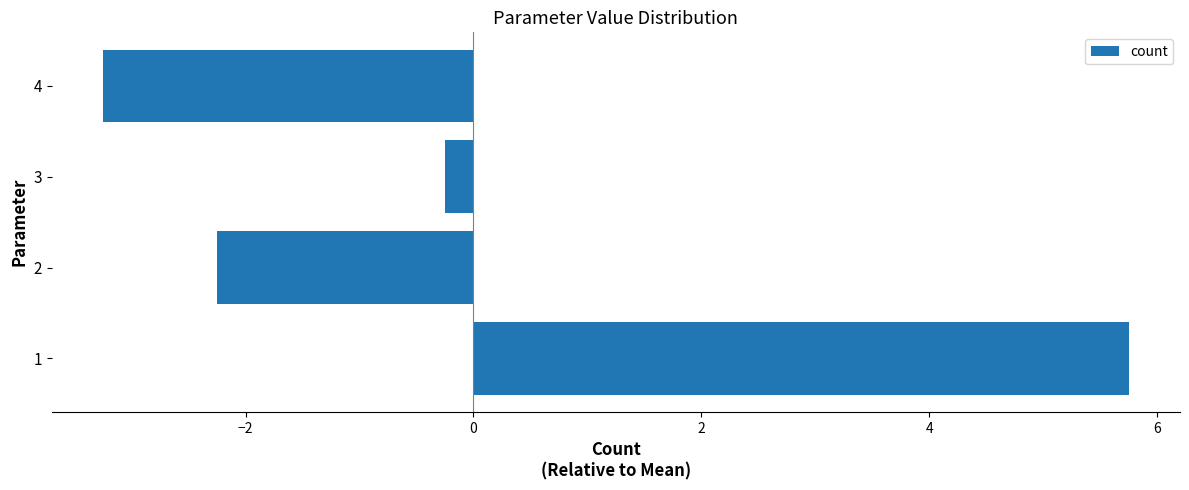

The value at 4 is -3.2. True or false?

True